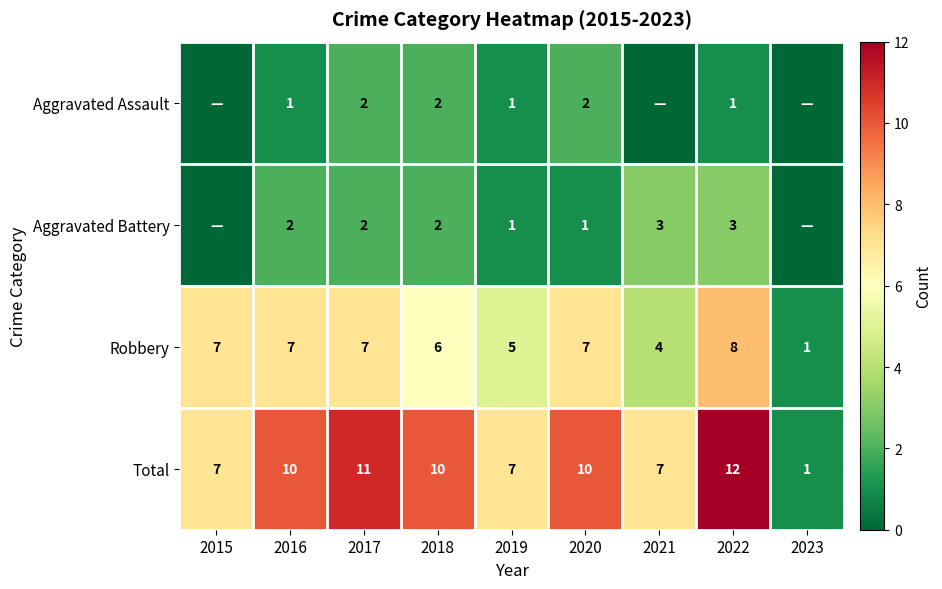

Is the value of Aggravated Assault at 2022 greater than the value of Aggravated Battery at 2016?

No